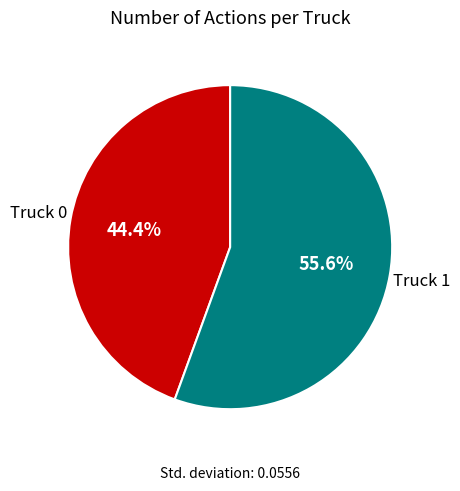

Is Truck 1 the majority of the pie?

Yes